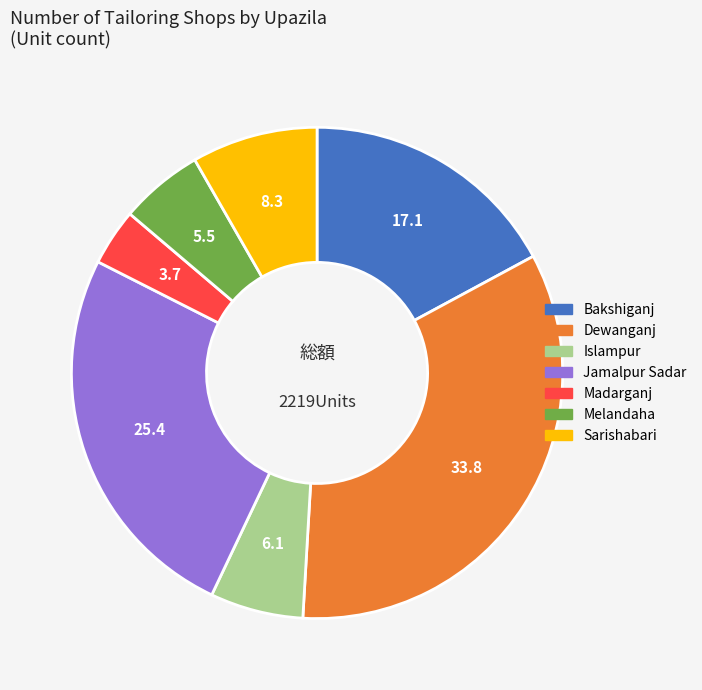

The Sarishabari slice represents 1% of the pie. True or false?

False